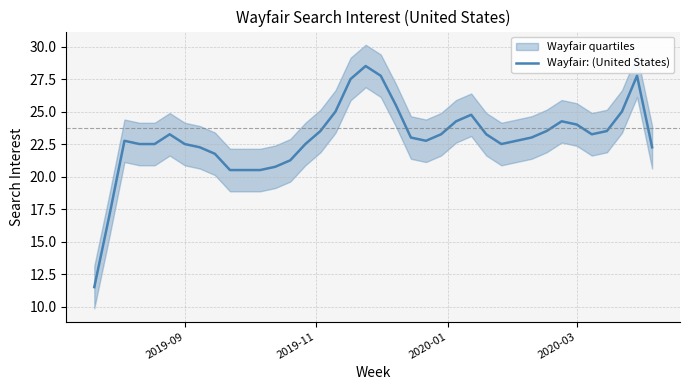

What is the highest value of the Wayfair: (United States) series?

28.5